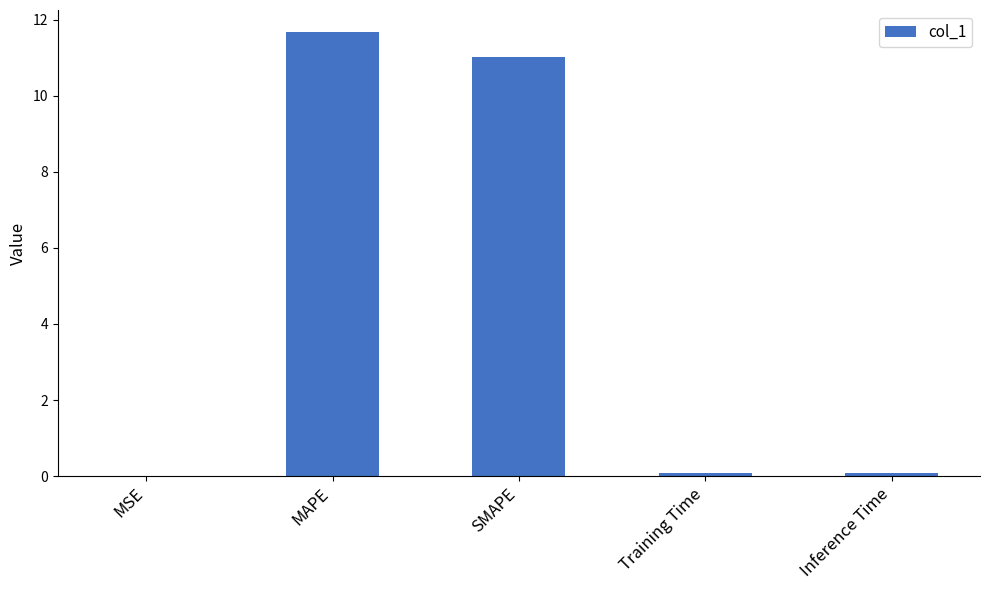

The value at SMAPE is 16.1. True or false?

False